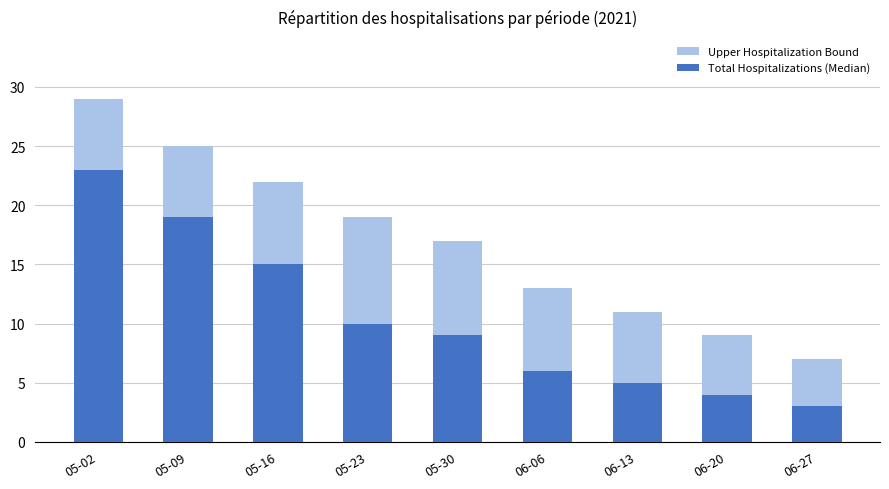

Reading right to left, what are all the values shown in this chart?

Upper Hospitalization Bound: 06-27=7	06-20=9	06-13=11	06-06=13	05-30=17	05-23=19	05-16=22	05-09=25	05-02=29
Total Hospitalizations (Median): 06-27=3	06-20=4	06-13=5	06-06=6	05-30=9	05-23=10	05-16=15	05-09=19	05-02=23